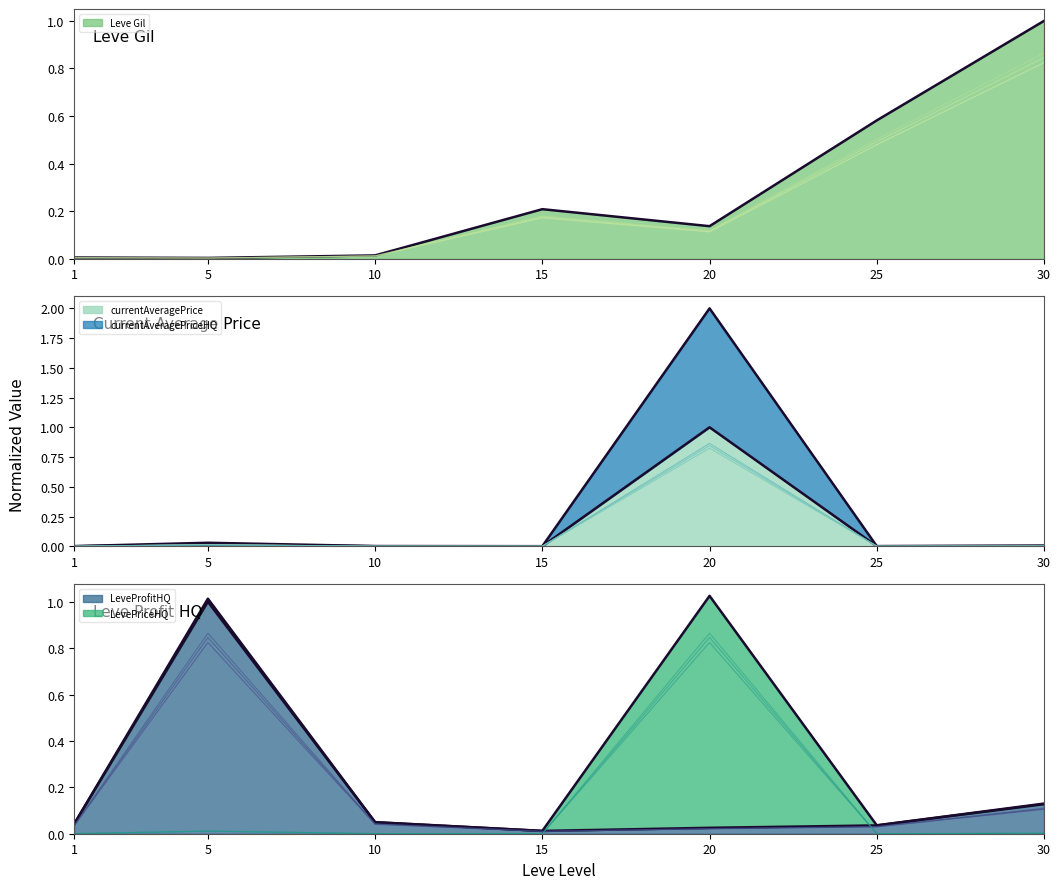

What are all the series names shown in the legend?

Leve Gil, currentAveragePrice, currentAveragePriceHQ, LevePriceHQ, LeveProfitHQ